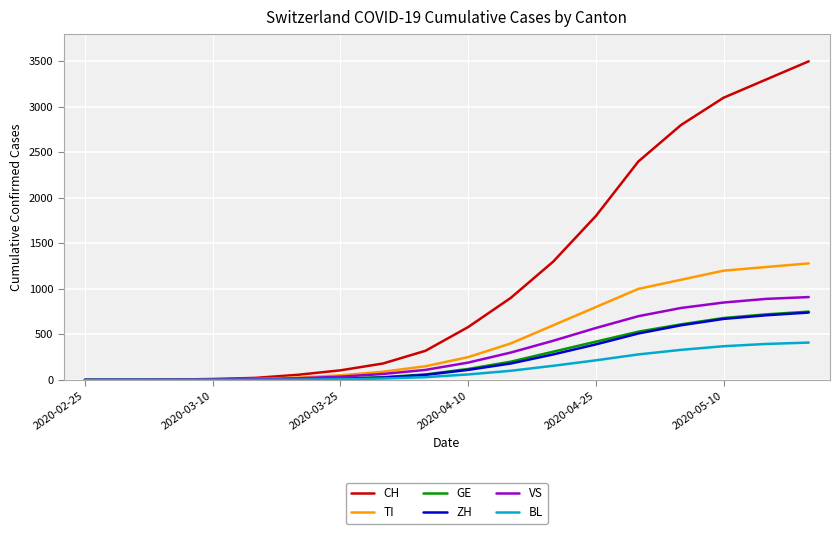

What is the greatest value displayed?

3500